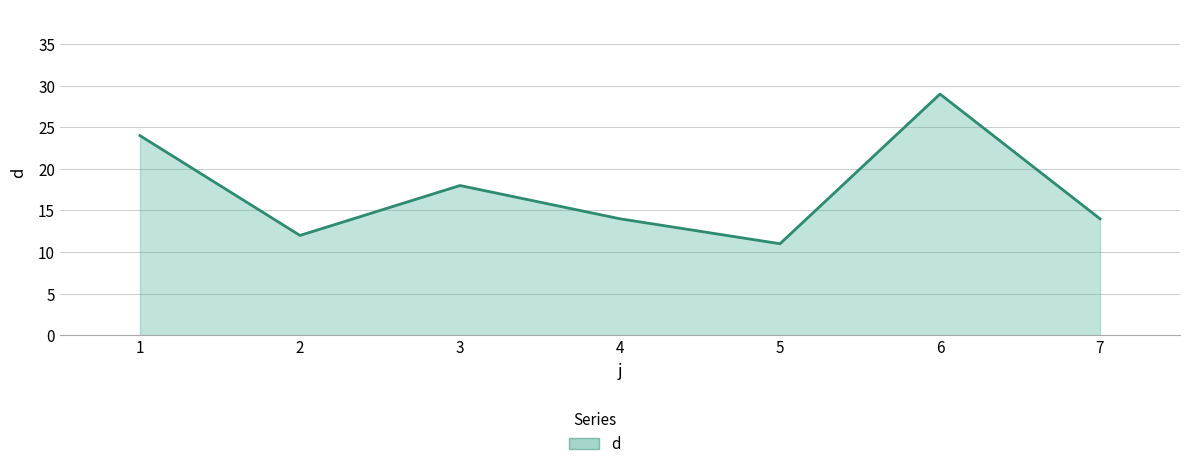

What is the minimum value shown in the chart?

11